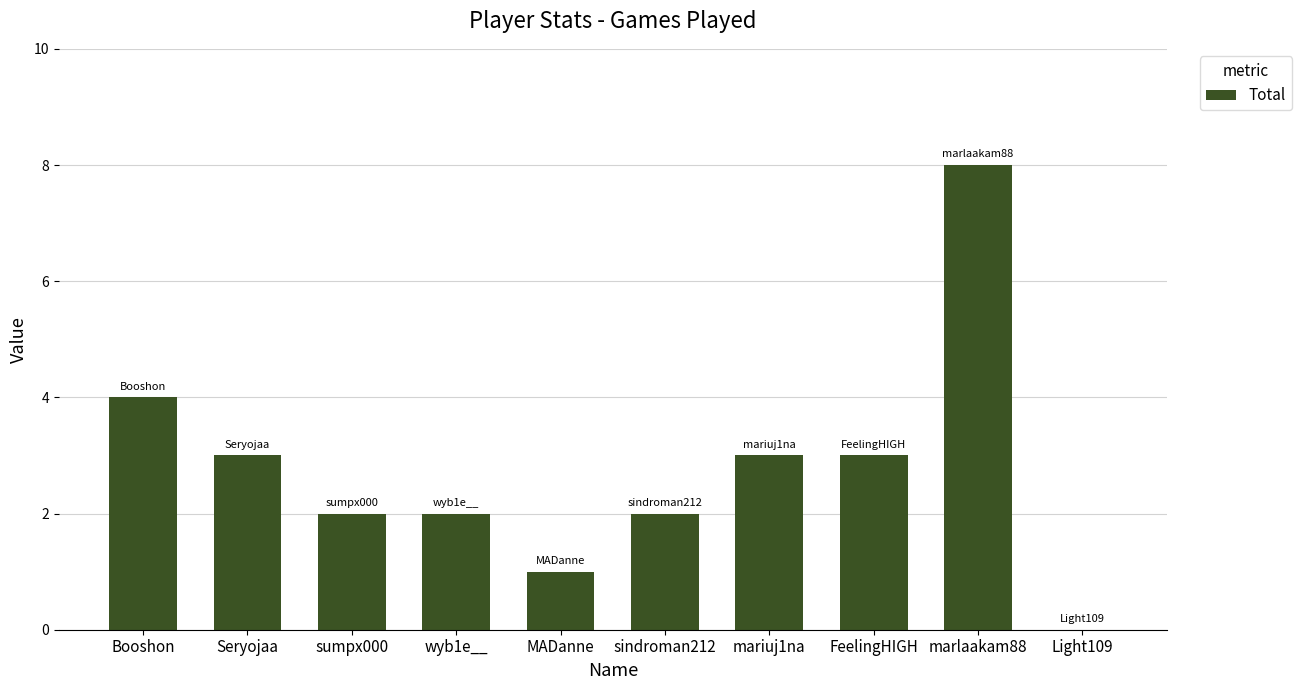

Which has a higher value, MADanne or wyb1e__?

wyb1e__